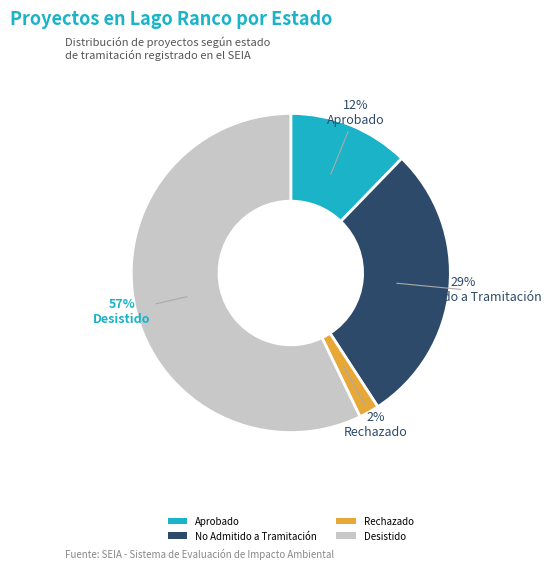

To the nearest percent, what percentage of the pie is No Admitido a Tramitación?

29%